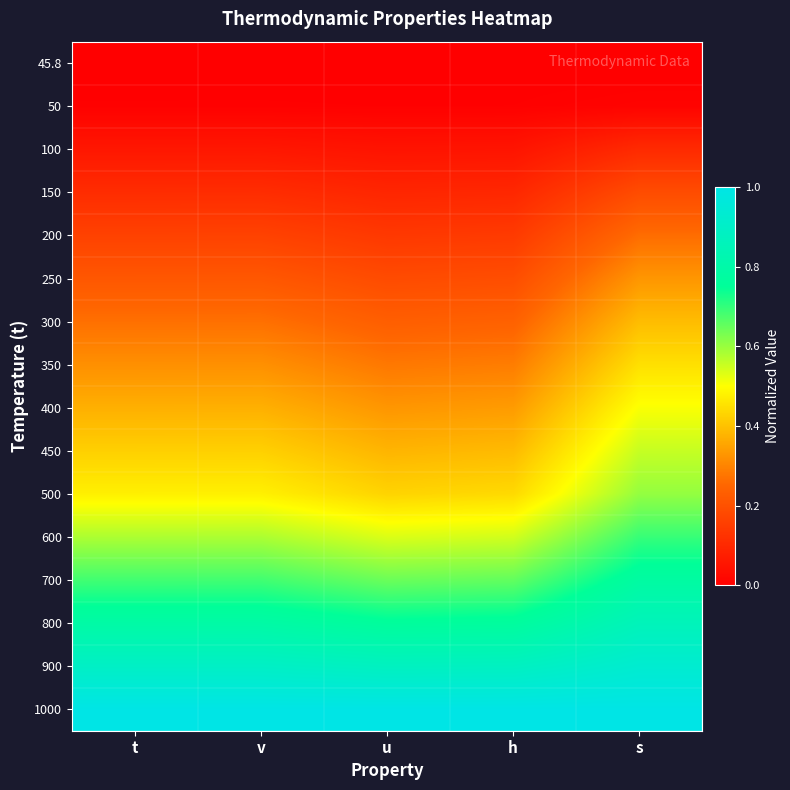

Reading left to right, extract all data points from this chart.

45.8: t=0.0	v=0.0	u=0.0	h=0.0	s=0.0
50: t=0.0	v=0.0	u=0.0	h=0.0	s=0.0
100: t=0.1	v=0.1	u=0.0	h=0.1	s=0.1
150: t=0.1	v=0.1	u=0.1	h=0.1	s=0.2
200: t=0.2	v=0.2	u=0.1	h=0.1	s=0.3
250: t=0.2	v=0.2	u=0.2	h=0.2	s=0.3
300: t=0.3	v=0.3	u=0.2	h=0.2	s=0.4
350: t=0.3	v=0.3	u=0.3	h=0.3	s=0.5
400: t=0.4	v=0.4	u=0.3	h=0.3	s=0.5
450: t=0.4	v=0.4	u=0.4	h=0.4	s=0.6
500: t=0.5	v=0.5	u=0.4	h=0.4	s=0.6
600: t=0.6	v=0.6	u=0.5	h=0.5	s=0.7
700: t=0.7	v=0.7	u=0.6	h=0.7	s=0.8
800: t=0.8	v=0.8	u=0.8	h=0.8	s=0.9
900: t=0.9	v=0.9	u=0.9	h=0.9	s=0.9
1000: t=1.0	v=1.0	u=1.0	h=1.0	s=1.0